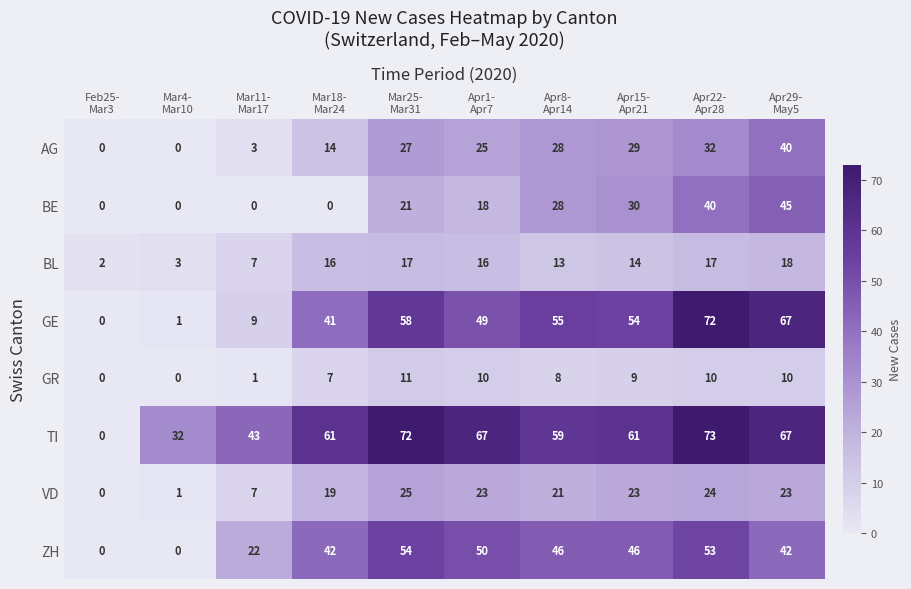

What is the sum of all ZH values?

355